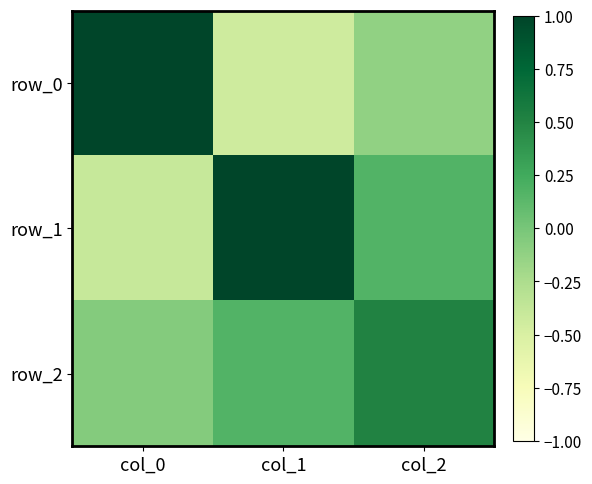

What is the spread (max minus min) of values at col_0?

1.5